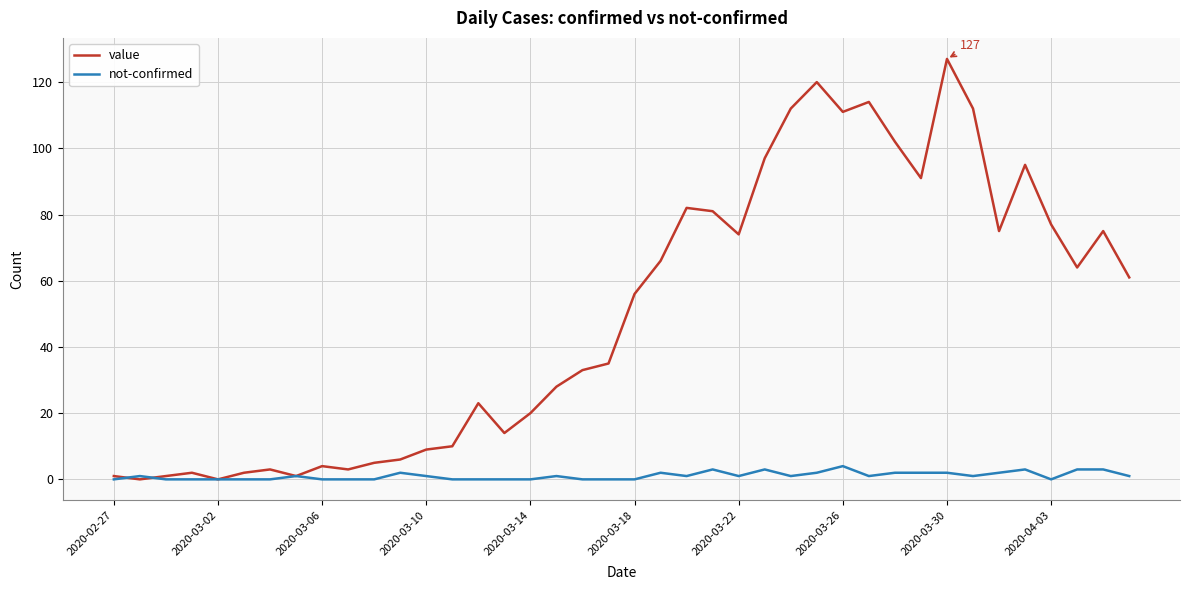

Which series ends up on top after the final intersection of not-confirmed and value?

value